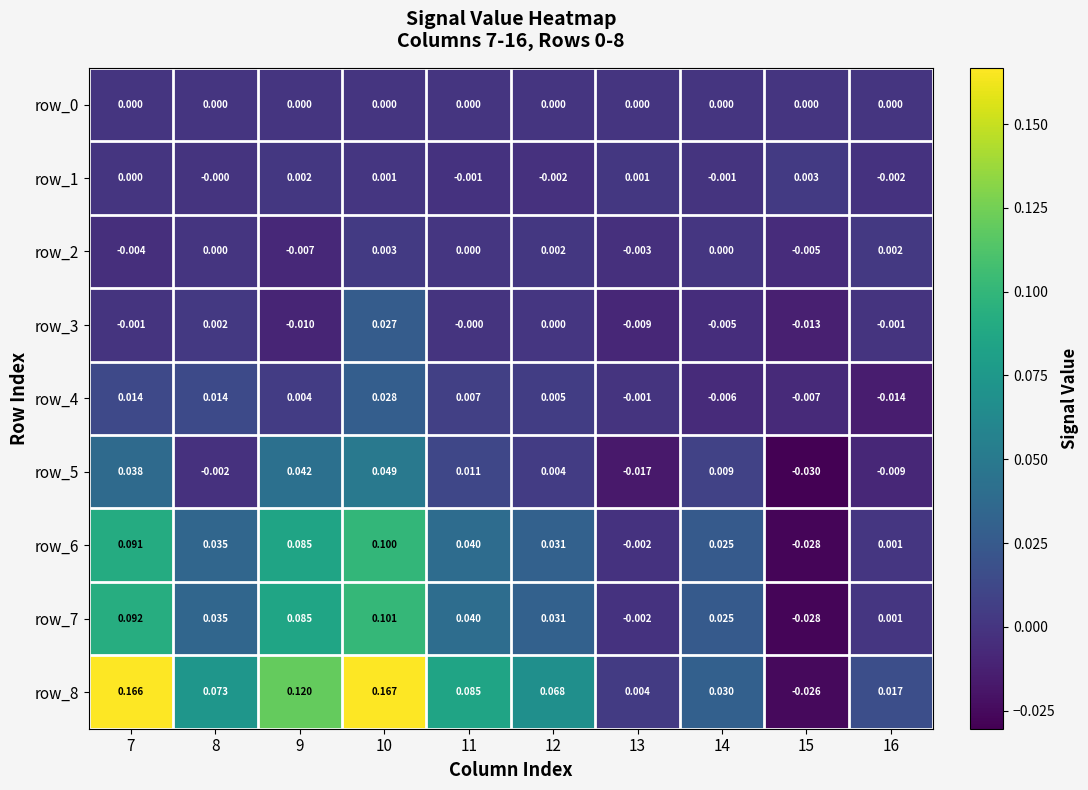

Read the row_8 value at 7.

0.2